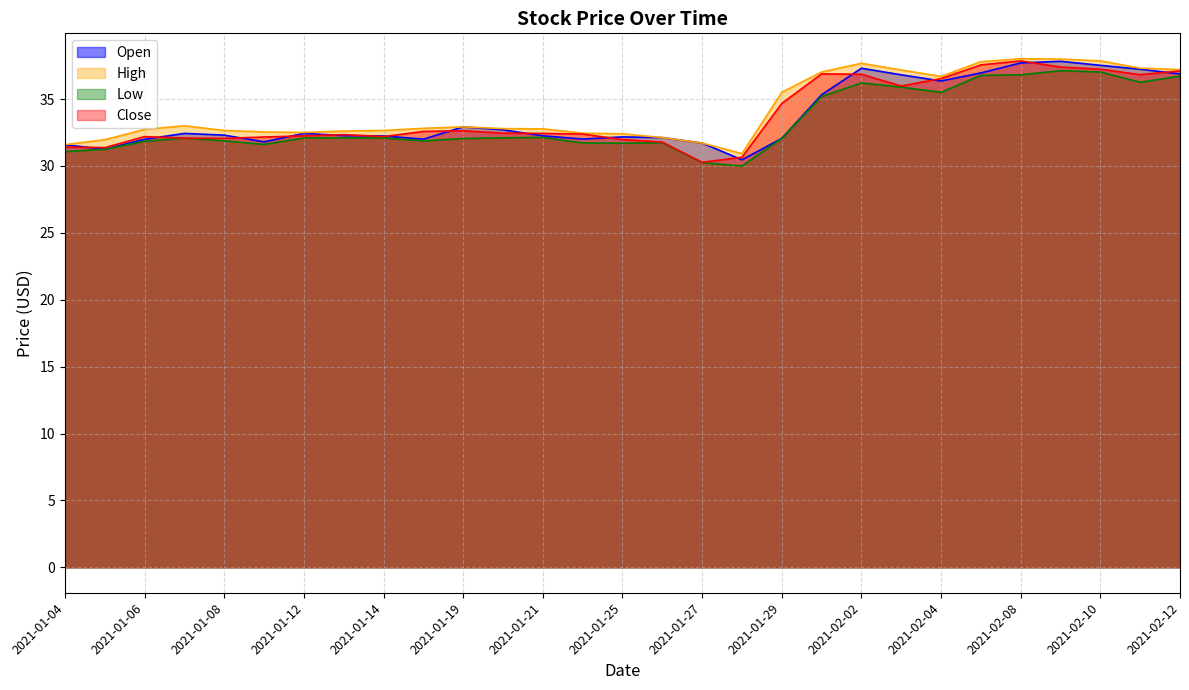

What is the approximate value of Open at 2021-01-11?

31.8